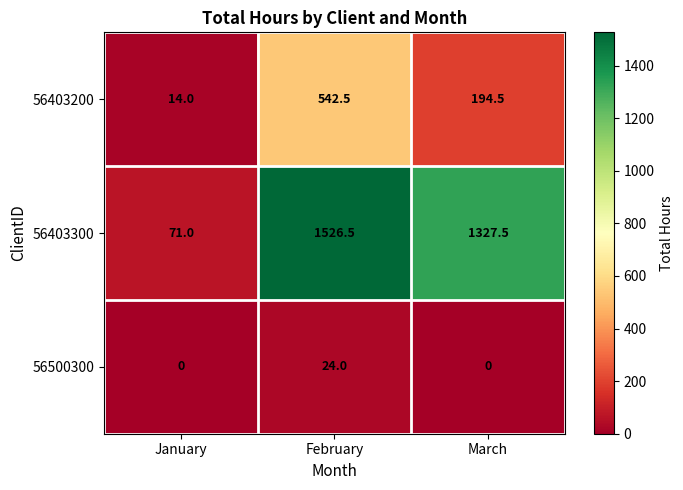

The value of 56403300 at February is 1526.5. True or false?

True